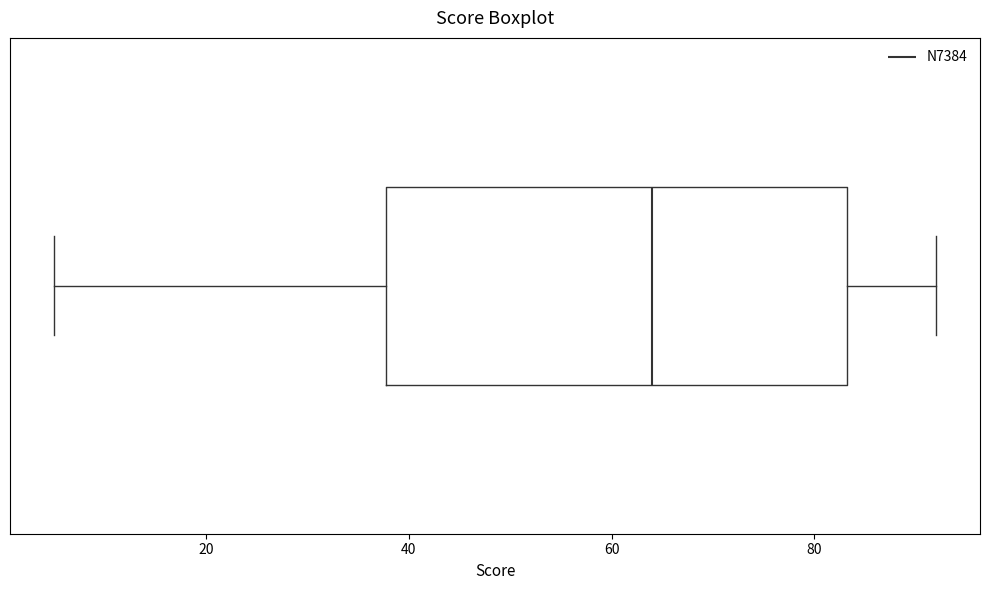

Read this box plot against the x-axis: the position of the median line, the range covered by the box, and the ends of both whiskers. The values are not printed on the chart, so give them approximately, as read against the axis.

median 64, box 38 to 84, whiskers 6 to 92